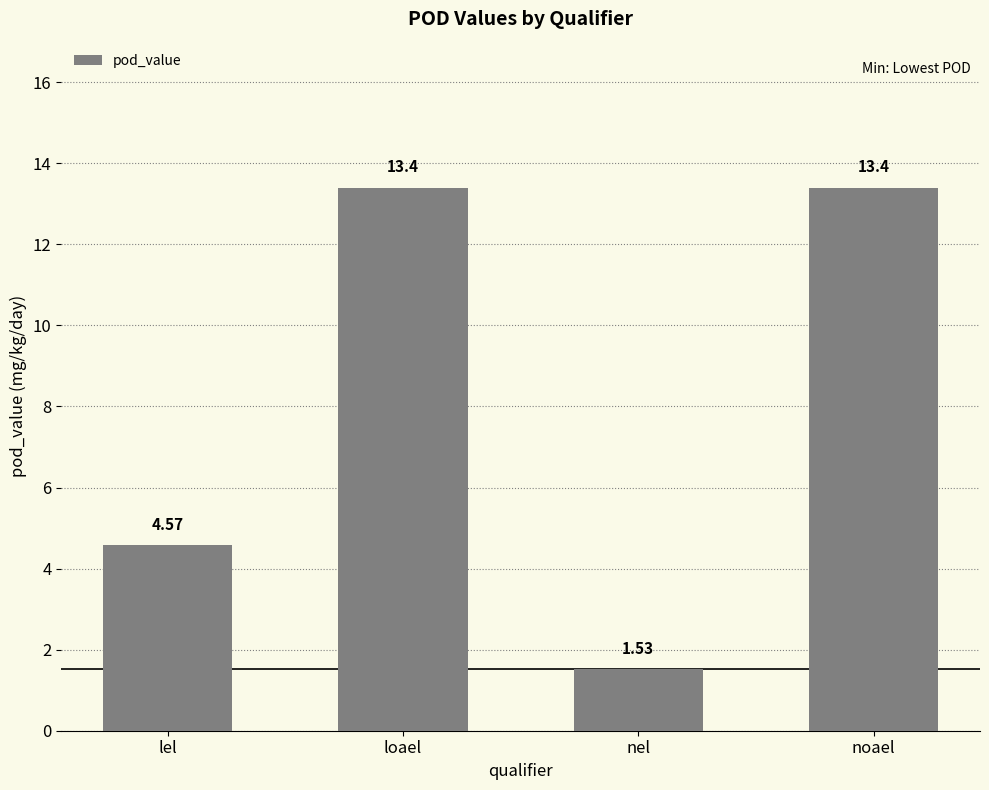

What is the difference between the second highest and second lowest values?

8.8